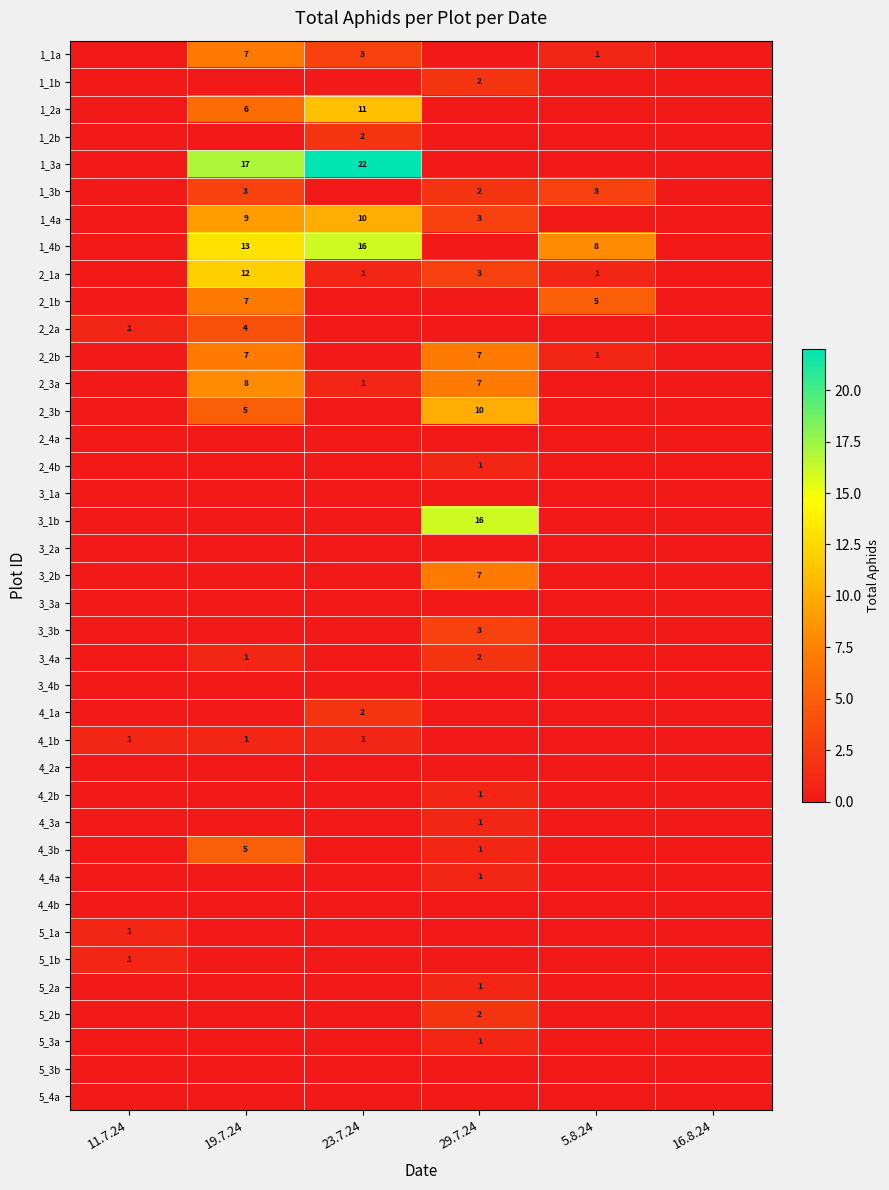

How many categories are shown in the chart?

6